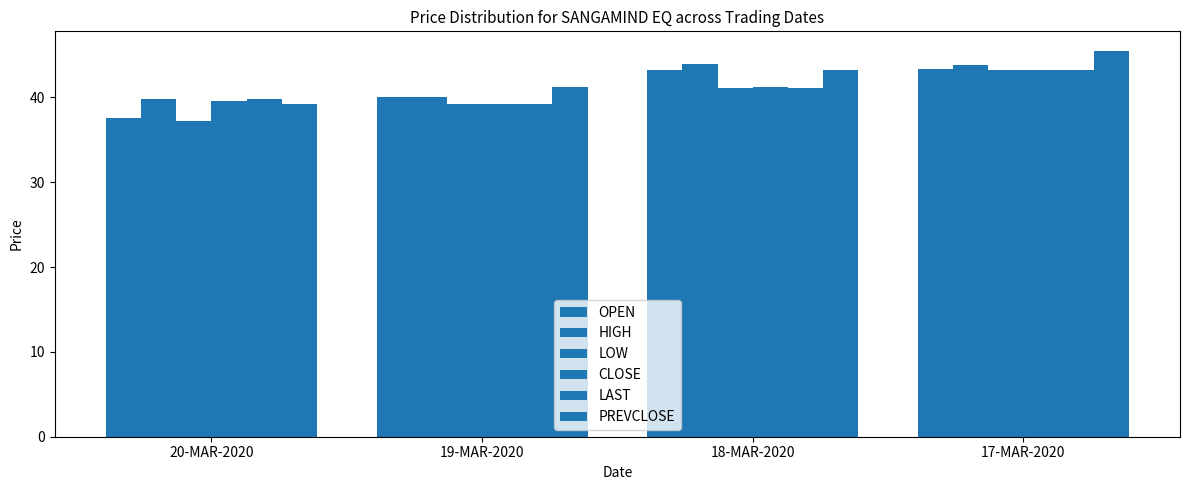

Does the chart contain stacked bars?

No